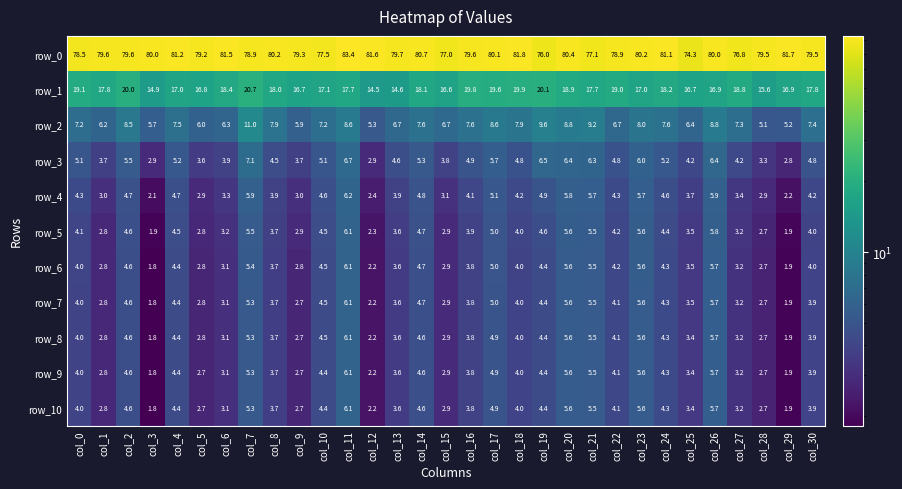

What is the sum of all row_5 values?

124.0